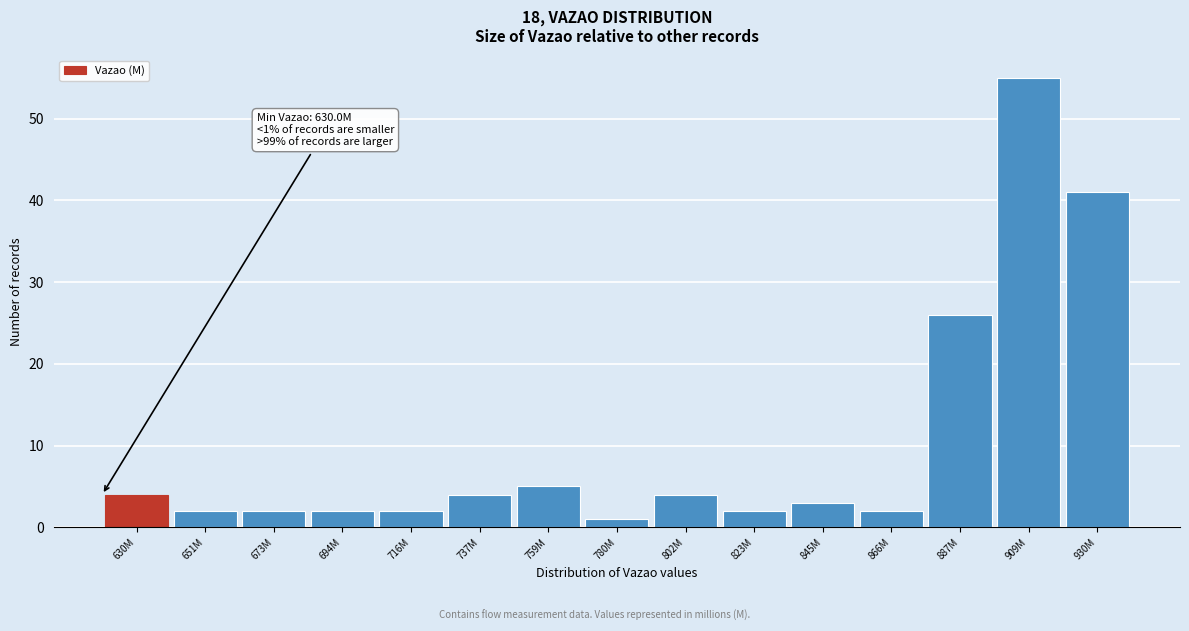

Reading left to right, transcribe all the data shown in this chart.

630M=4	651M=2	673M=2	694M=2	716M=2	737M=4	759M=5	780M=1	802M=4	823M=2	845M=3	866M=2	887M=26	909M=55	930M=41